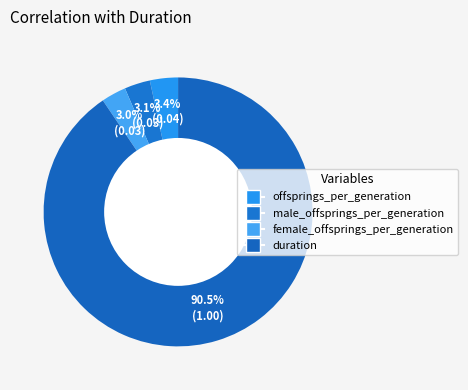

What is the smallest slice in the pie chart?

female_offsprings_per_generation